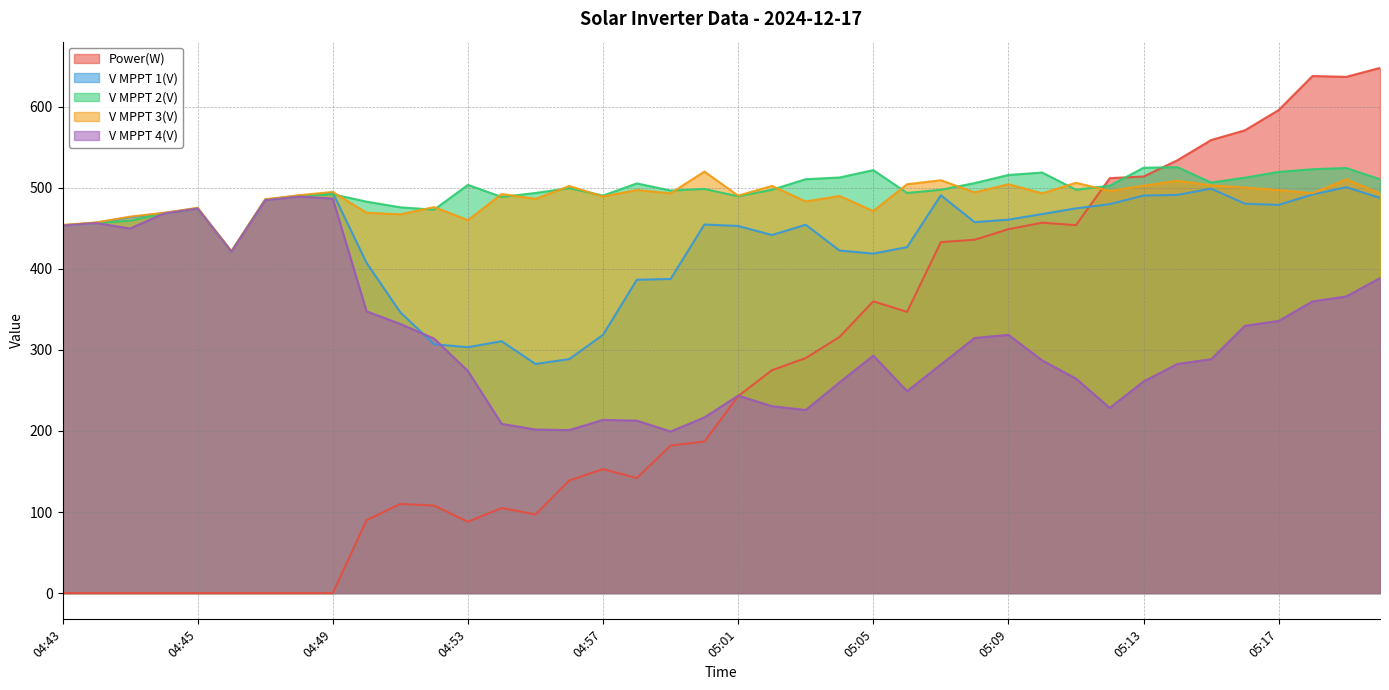

Does the chart display data point markers on the line(s)?

No